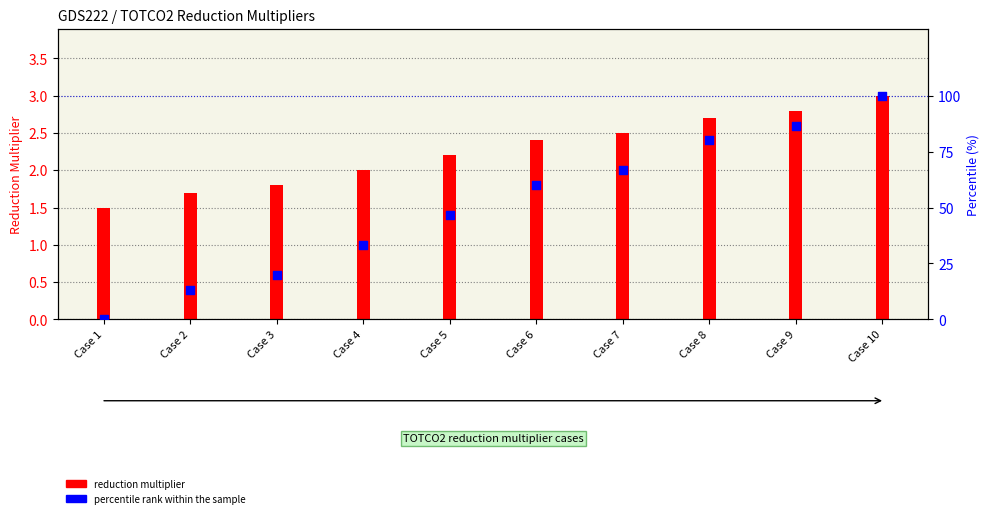

Which series reaches the maximum Y coordinate?

percentile rank within the sample